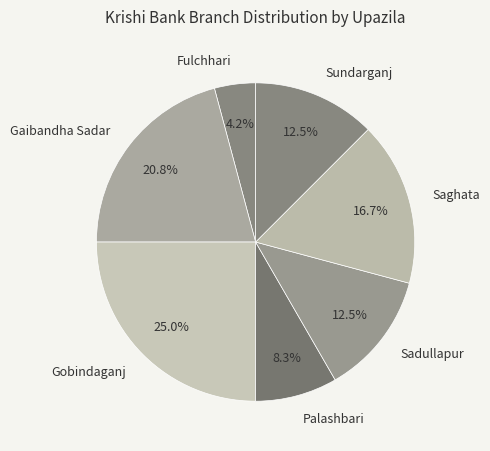

Is it true that Gaibandha Sadar is 21% of the pie?

True